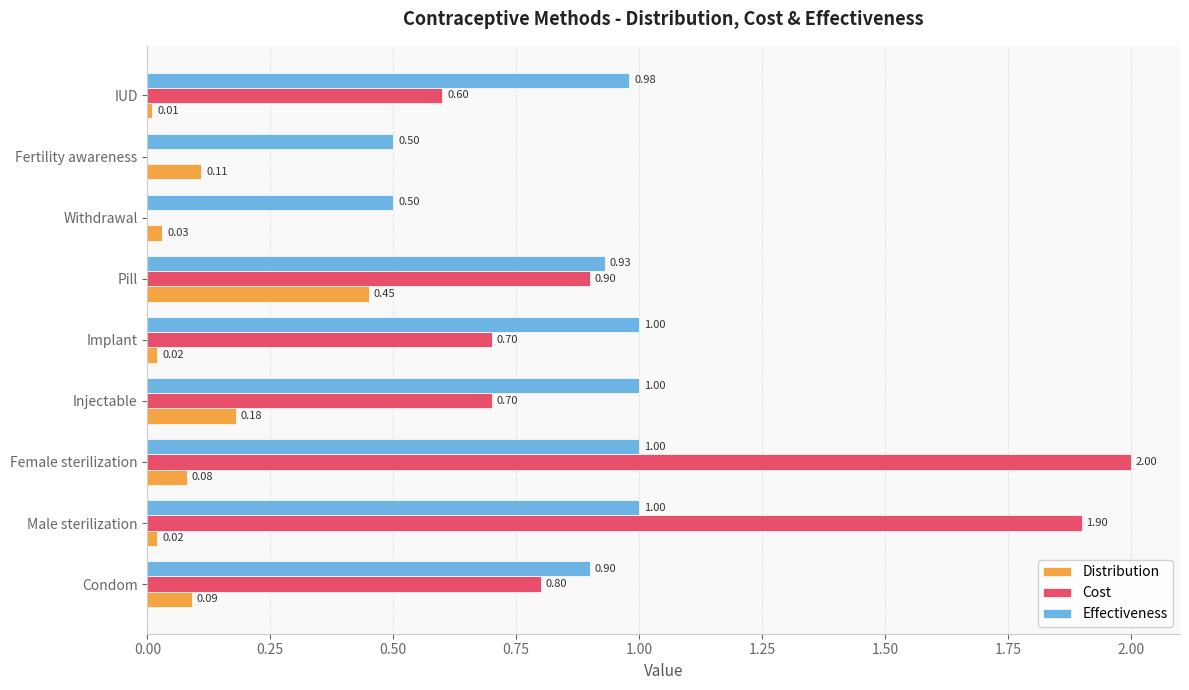

What are all the series names shown in the legend?

Distribution, Cost, Effectiveness